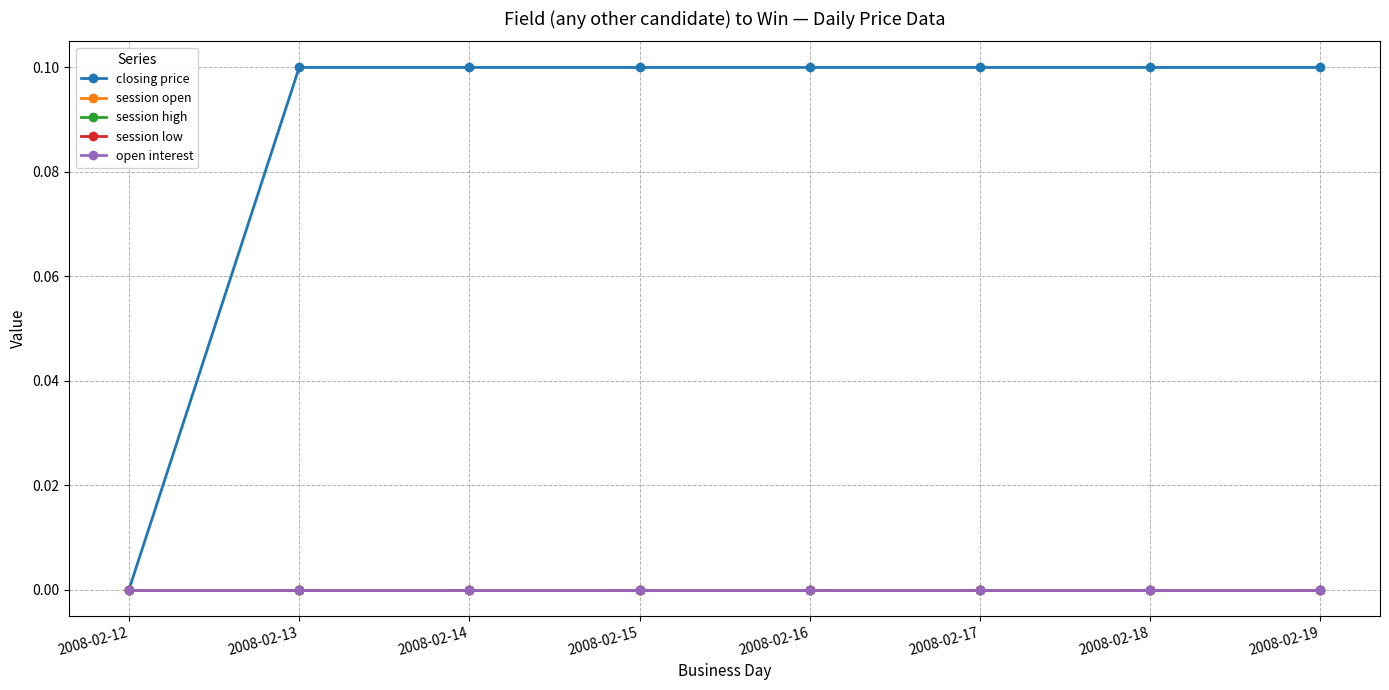

Is this an area chart (filled region under the line)?

No